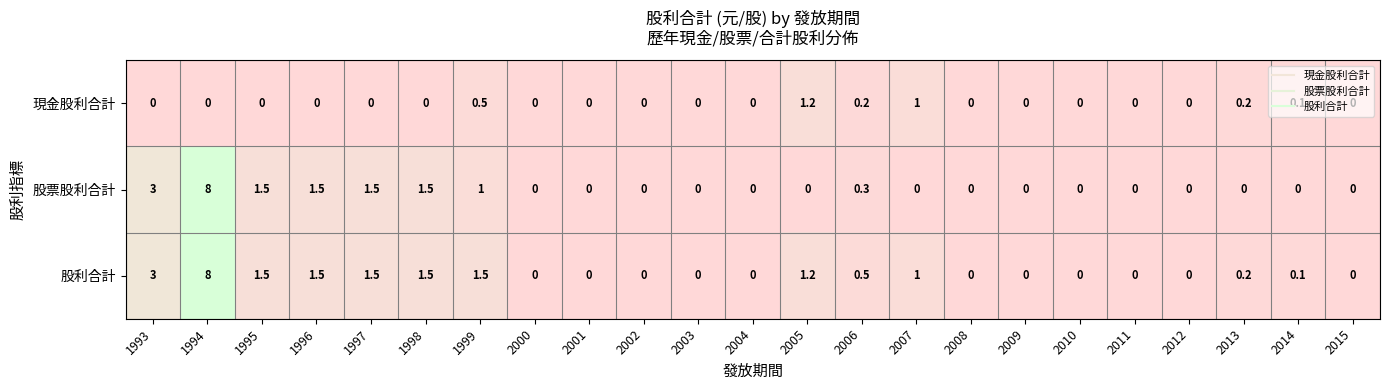

What is the difference between the maximum and minimum values in the 股利合計 series?

8.0